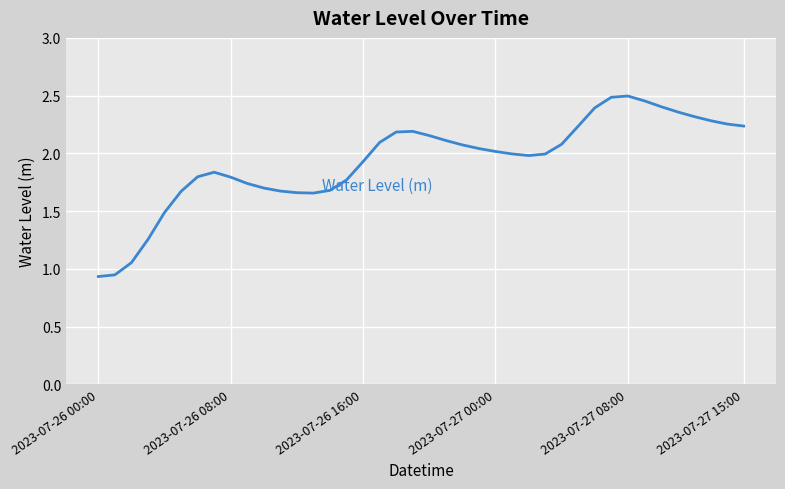

What is the difference between the maximum and minimum values?

1.6